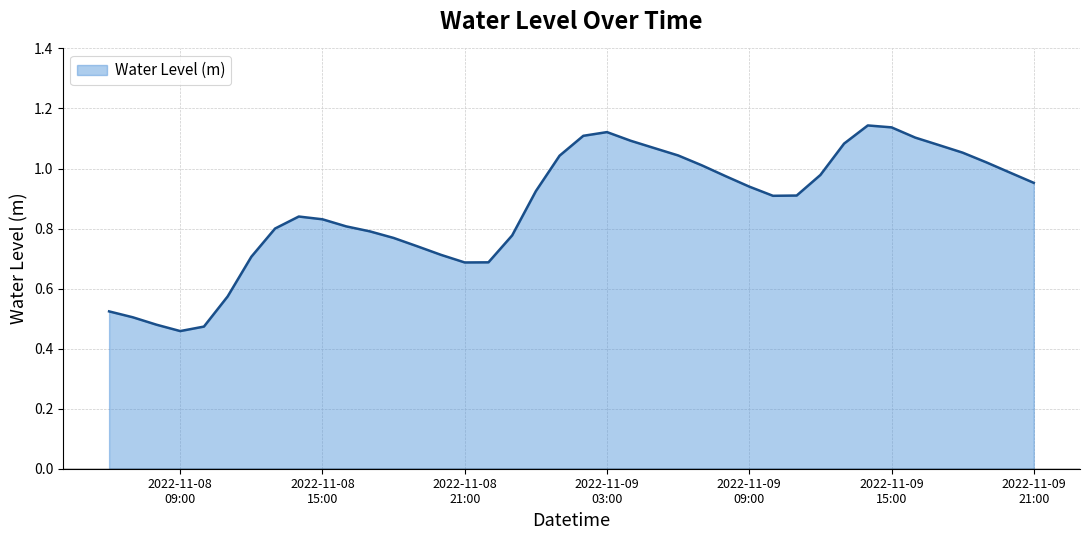

List the labels in order of value, smallest first.

2022-11-08 09:00:00, 2022-11-08 10:00:00, 2022-11-08 08:00:00, 2022-11-08 07:00:00, 2022-11-08 06:00:00, 2022-11-08 11:00:00, 2022-11-08 21:00:00, 2022-11-08 22:00:00, 2022-11-08 12:00:00, 2022-11-08 20:00:00, 2022-11-08 19:00:00, 2022-11-08 18:00:00, 2022-11-08 23:00:00, 2022-11-08 17:00:00, 2022-11-08 13:00:00, 2022-11-08 16:00:00, 2022-11-08 15:00:00, 2022-11-08 14:00:00, 2022-11-09 10:00:00, 2022-11-09 11:00:00, 2022-11-09 00:00:00, 2022-11-09 09:00:00, 2022-11-09 21:00:00, 2022-11-09 08:00:00, 2022-11-09 12:00:00, 2022-11-09 20:00:00, 2022-11-09 07:00:00, 2022-11-09 19:00:00, 2022-11-09 01:00:00, 2022-11-09 06:00:00, 2022-11-09 18:00:00, 2022-11-09 05:00:00, 2022-11-09 17:00:00, 2022-11-09 13:00:00, 2022-11-09 04:00:00, 2022-11-09 16:00:00, 2022-11-09 02:00:00, 2022-11-09 03:00:00, 2022-11-09 15:00:00, 2022-11-09 14:00:00